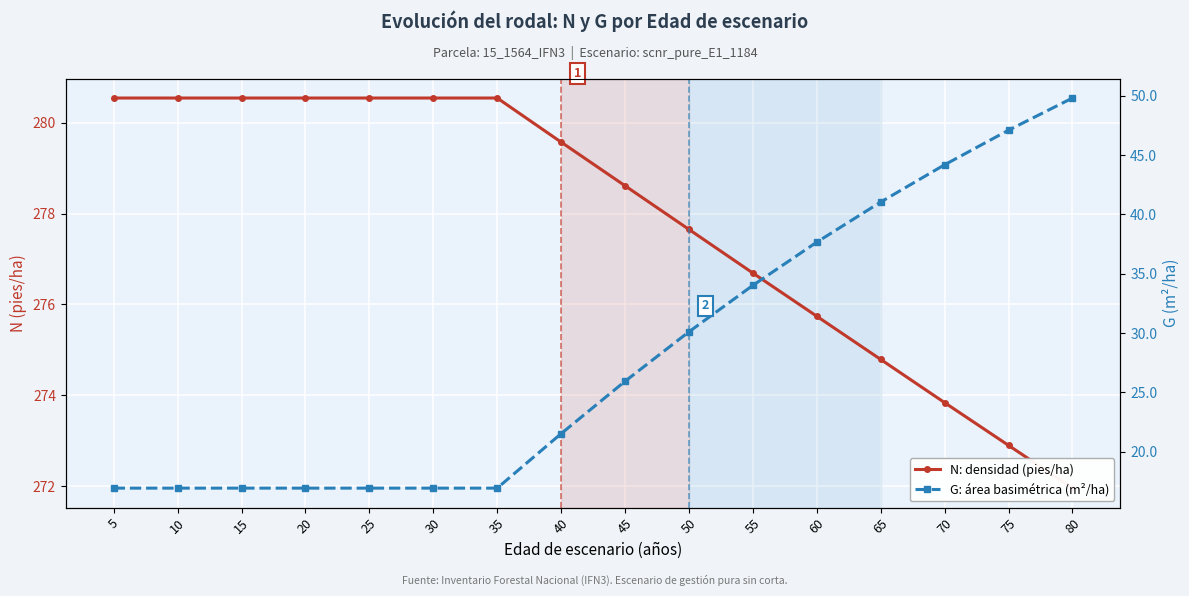

The N (pies/ha) series shows 279.6 at 40. True or false?

True